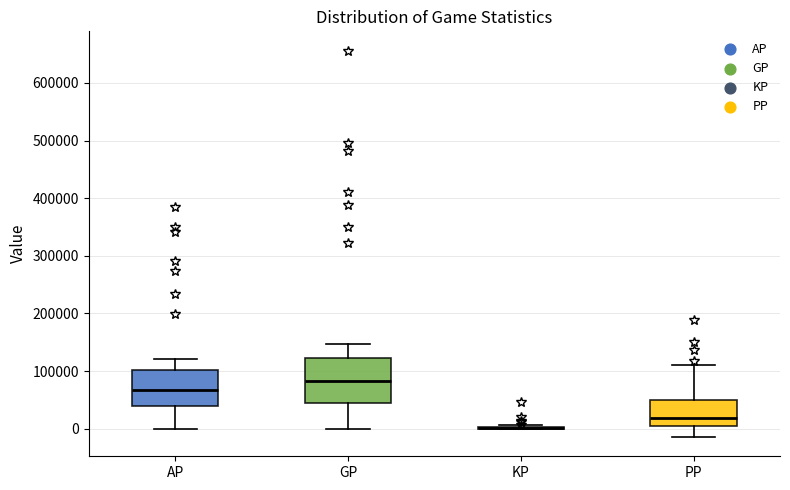

Reading left to right, read every box against the y-axis: the position of its median line, the range the box covers, and the ends of its whiskers. The values are not printed on the chart, so give them approximately, as read against the axis.

AP: median 70000, box 40000 to 100000, whiskers 0 to 120000
GP: median 80000, box 40000 to 120000, whiskers 0 to 150000
KP: box collapsed to a line at 0, whiskers 0 to 10000
PP: median 20000, box 10000 to 50000, whiskers -10000 to 110000